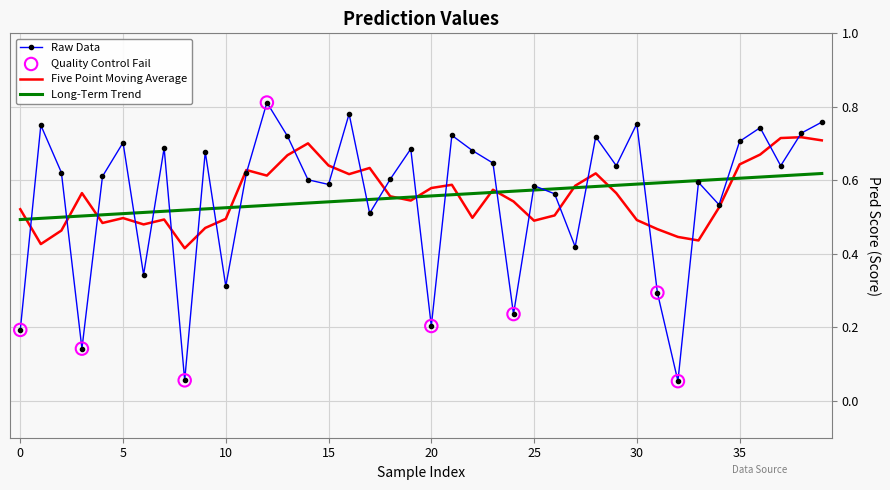

Which series has the largest range (max minus min)?

Raw Data